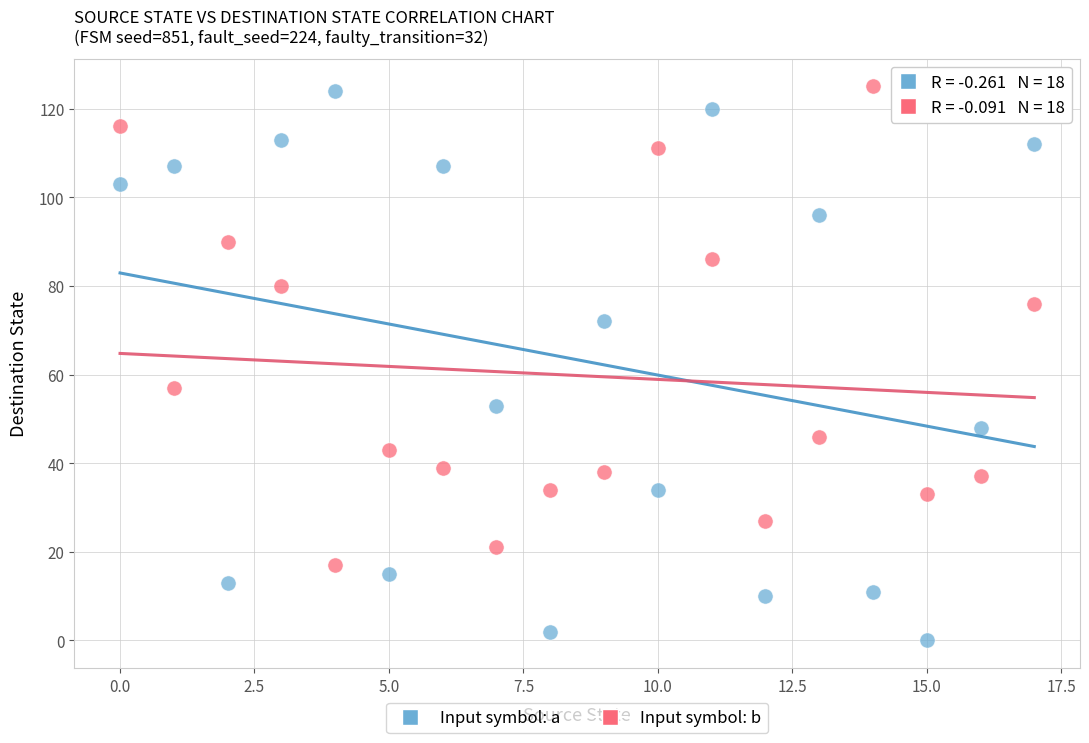

Which series reaches the minimum Y coordinate?

Input symbol: a